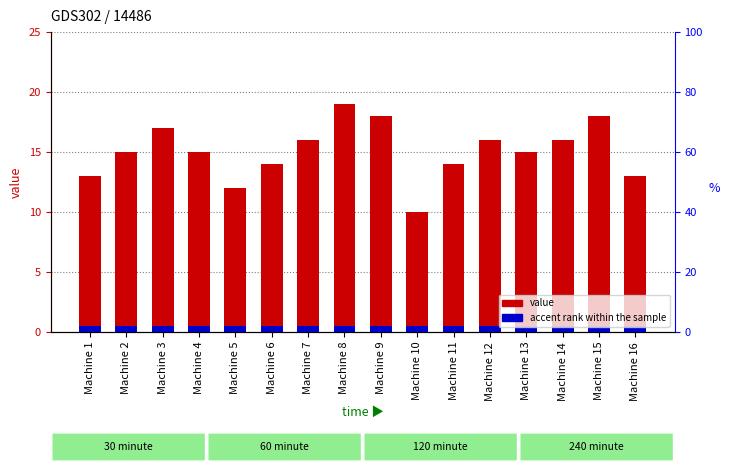

How many bars are there in each group?

2